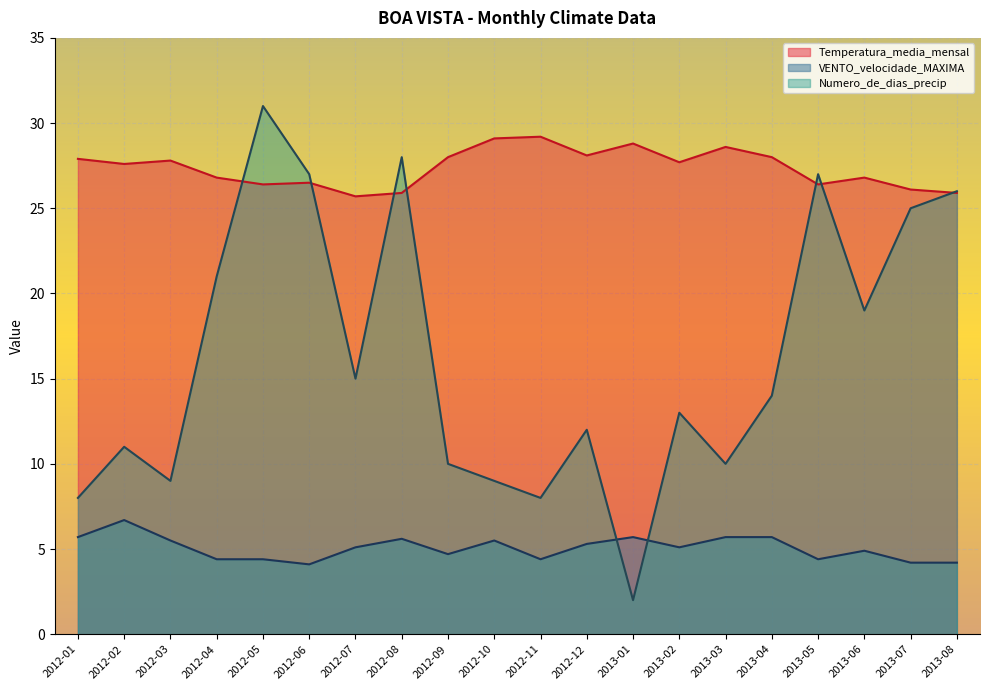

Read the VENTO_velocidade_MAXIMA value at 2012-02.

6.7